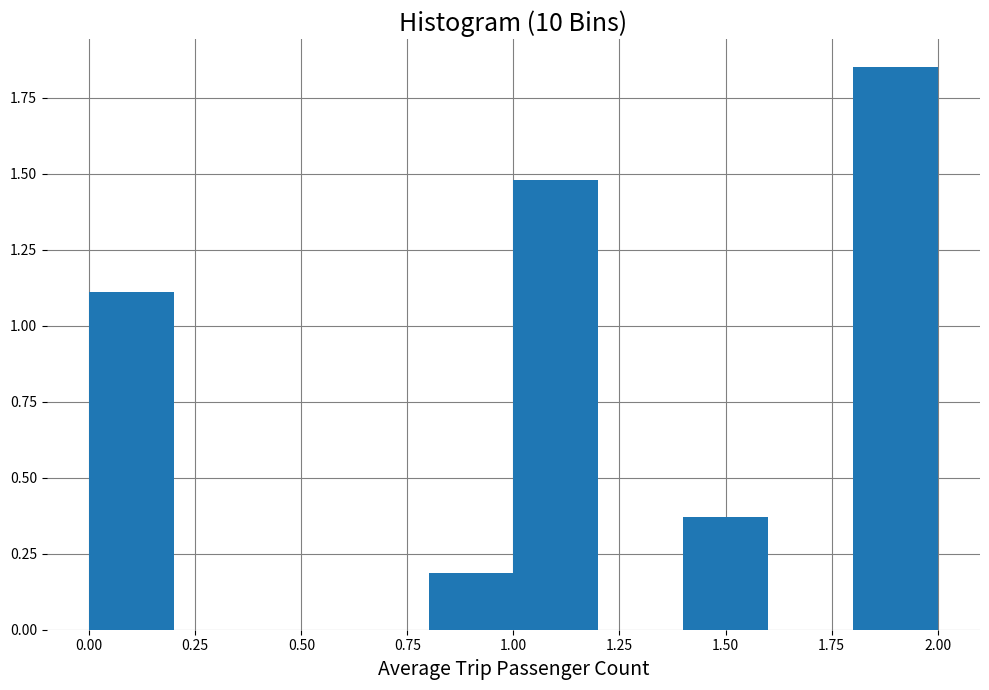

How tall is the bar that spans 0.0 to 0.2 on the x-axis? The values are not printed on the chart, so give them approximately, as read against the axis.

1.10